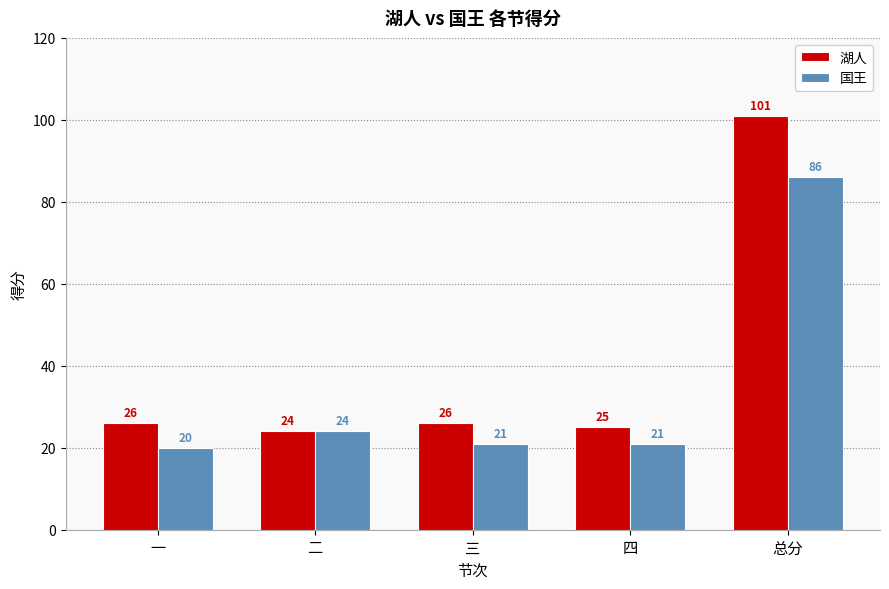

What is the label of the 4th bar from the right?

二